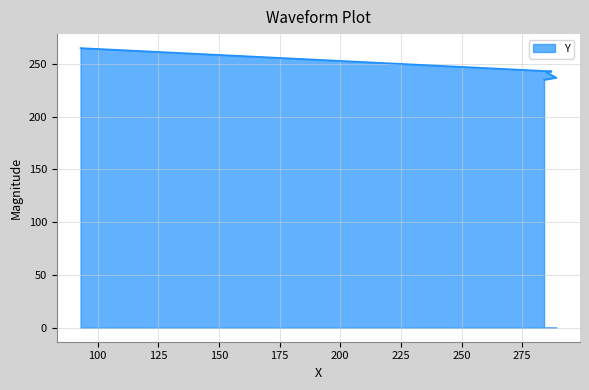

The chart shows a value of 136 at 285. True or false?

False